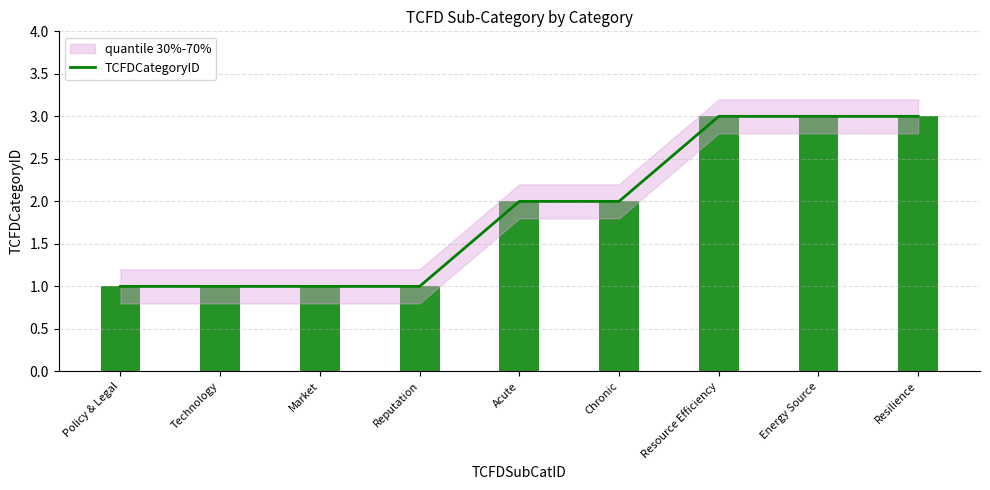

Count the number of values greater than 2.

3